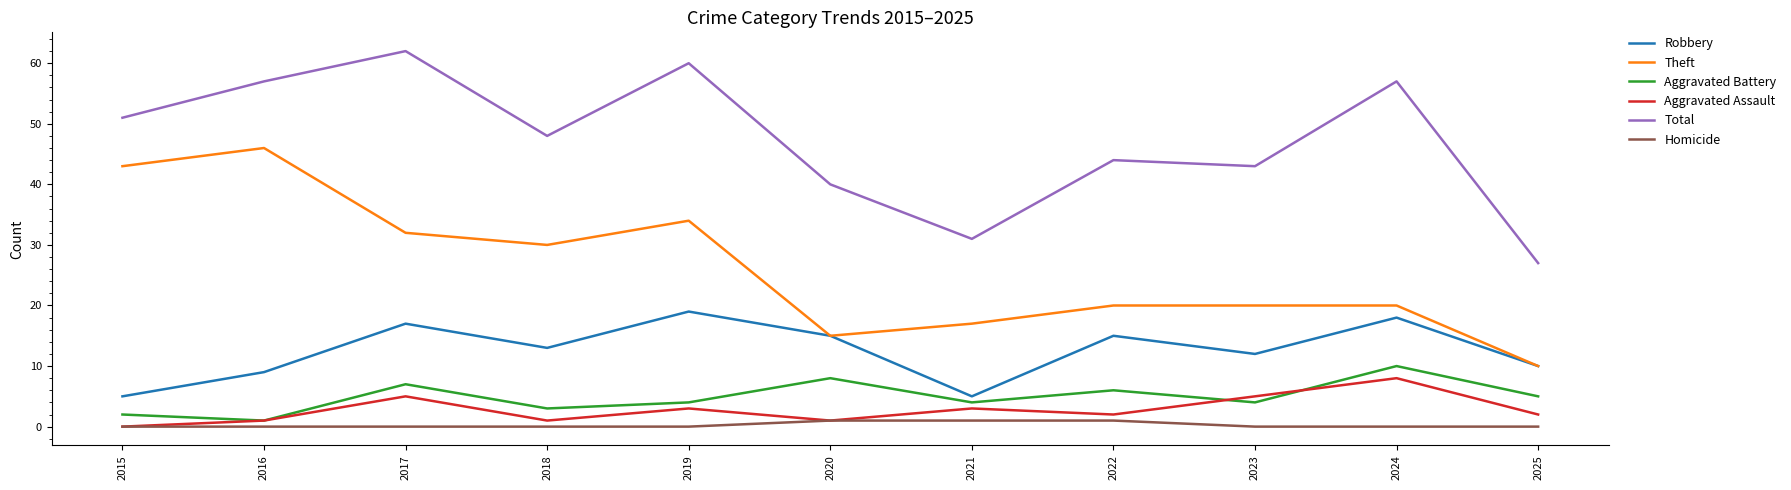

Which category has the highest value in the Robbery series?

2019